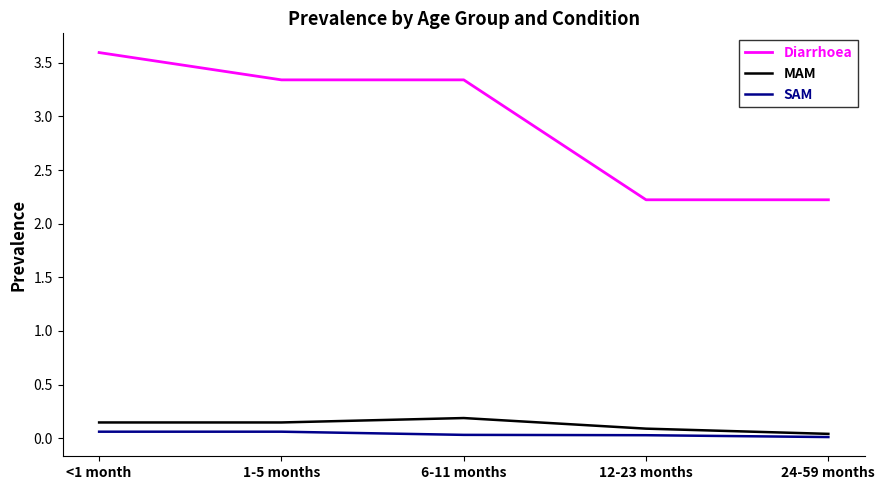

The value of MAM at 12-23 months is 0.1. True or false?

True